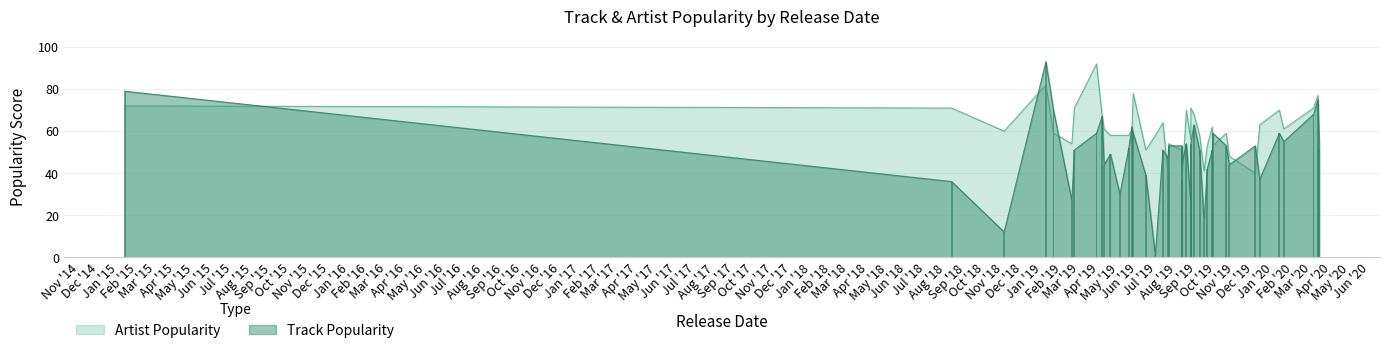

Which series has the largest total across all categories?

Artist Popularity